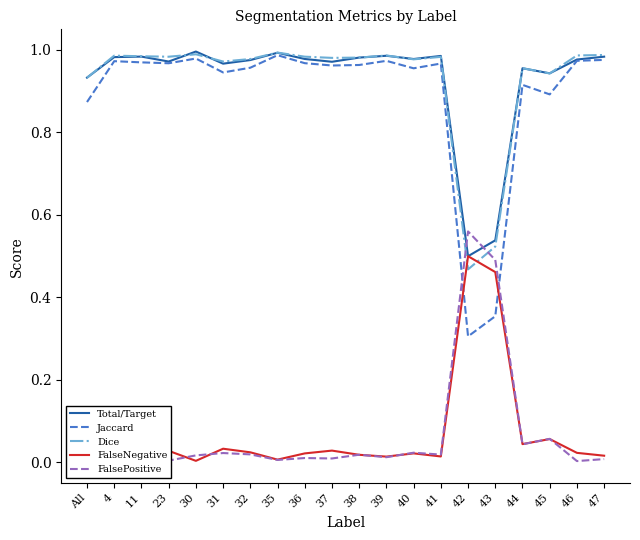

Which series has the widest spread of values?

Jaccard